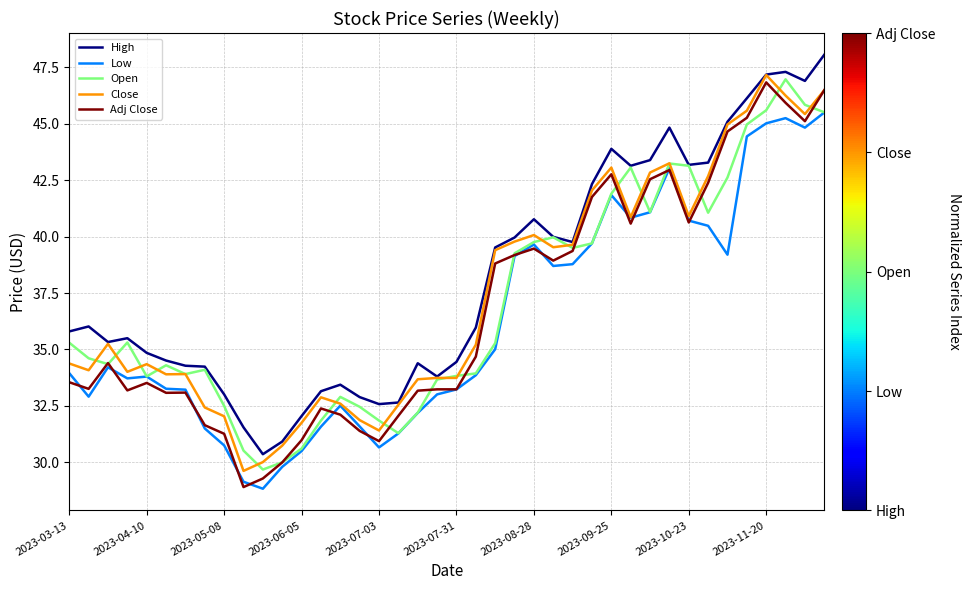

True or false: Low and High cross at least once.

False